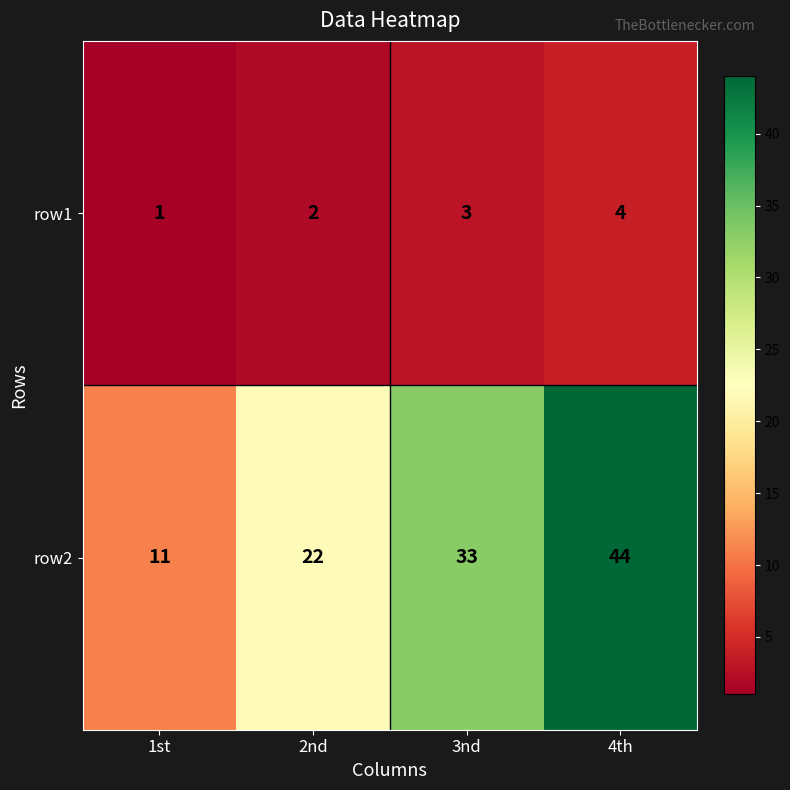

Reading left to right, list all the values displayed in this chart.

row1: 1st=1	2nd=2	3nd=3	4th=4
row2: 1st=11	2nd=22	3nd=33	4th=44